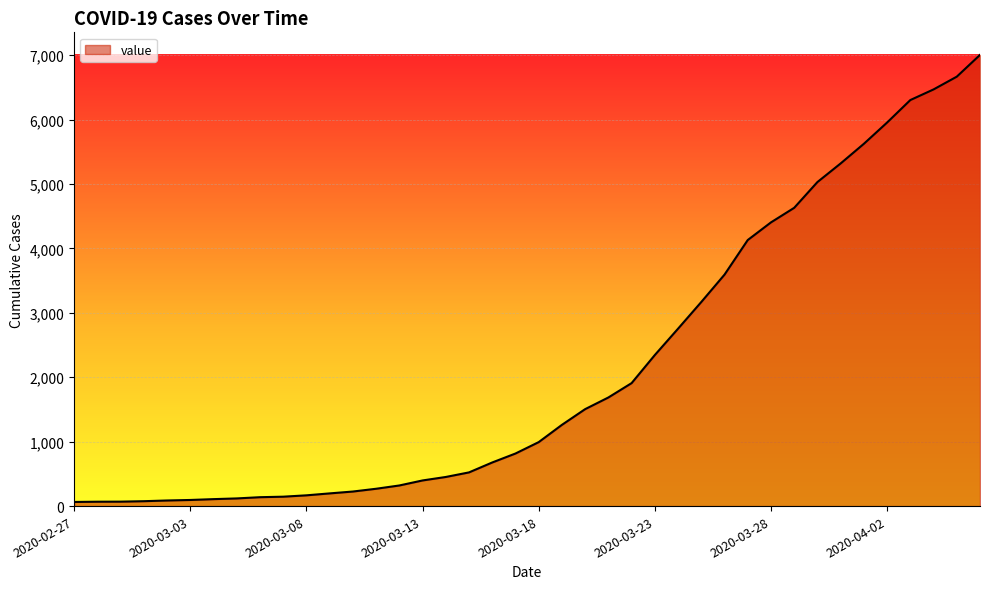

What is the greatest value displayed?

7004